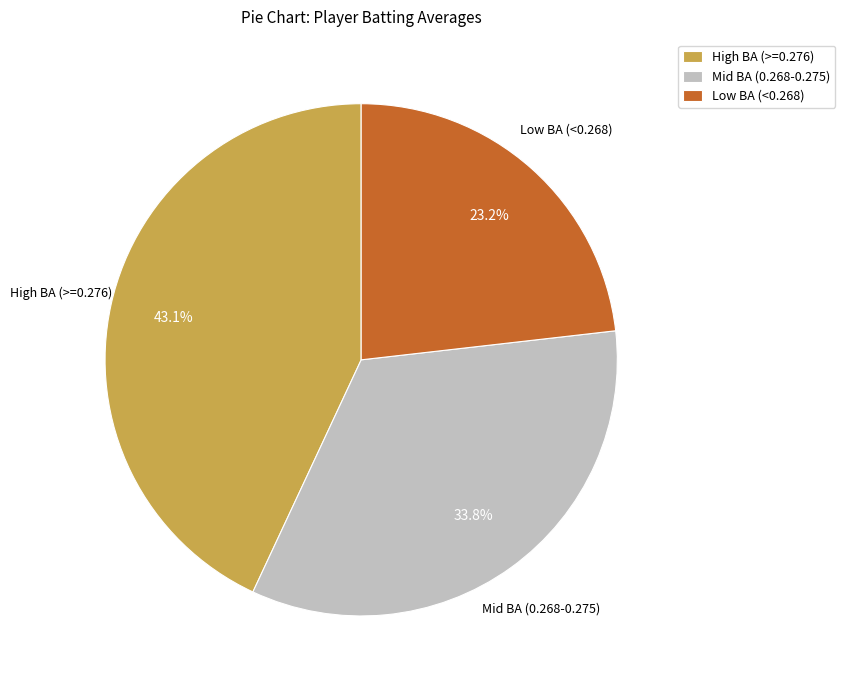

Rank the categories by value from highest to lowest.

High BA (>=0.276), Mid BA (0.268-0.275), Low BA (<0.268)